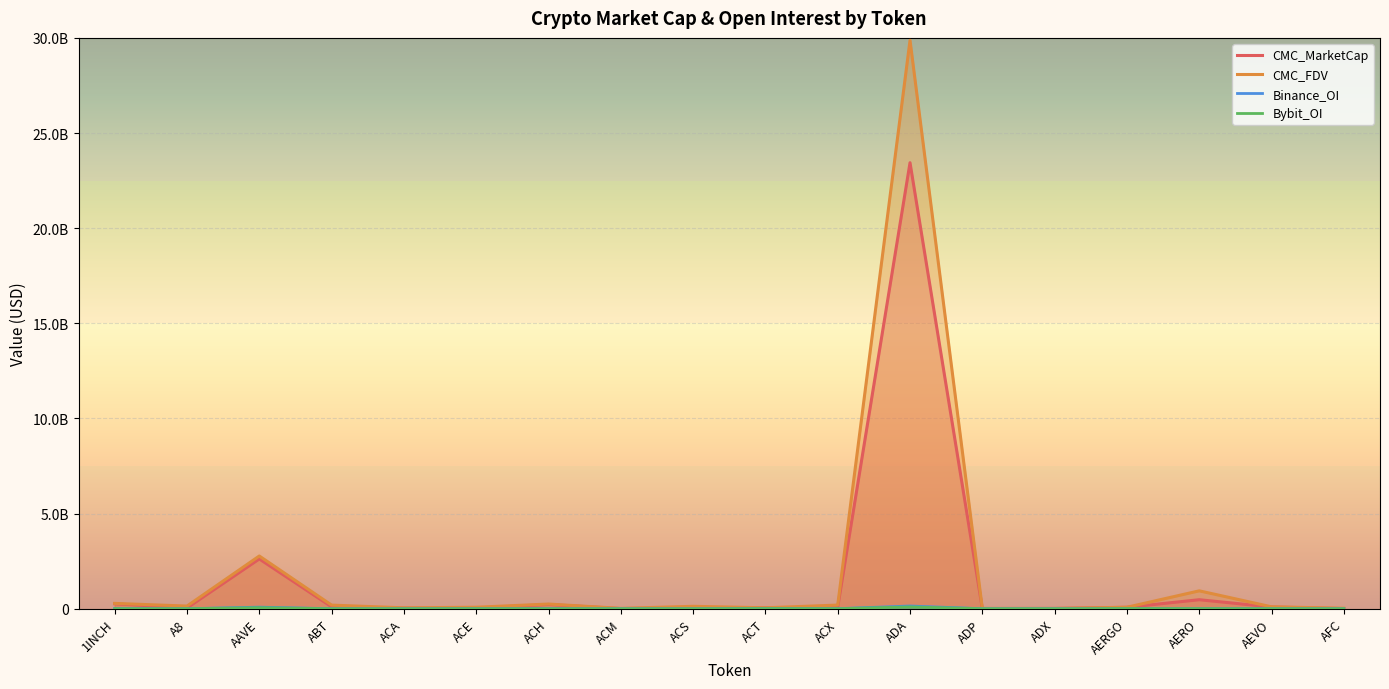

What is the maximum value shown in the chart?

29874073396.3